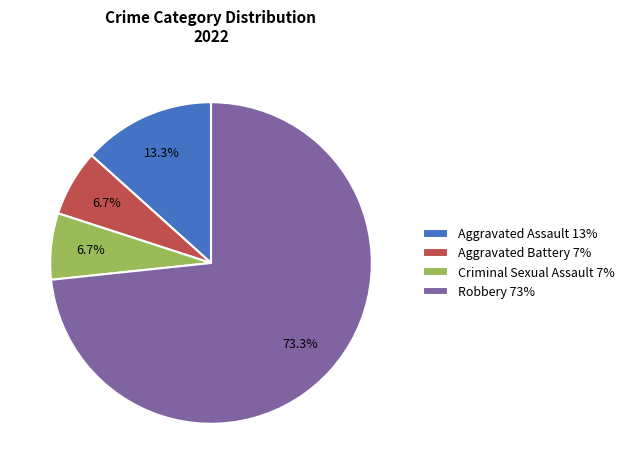

Count the number of slices in the pie.

4